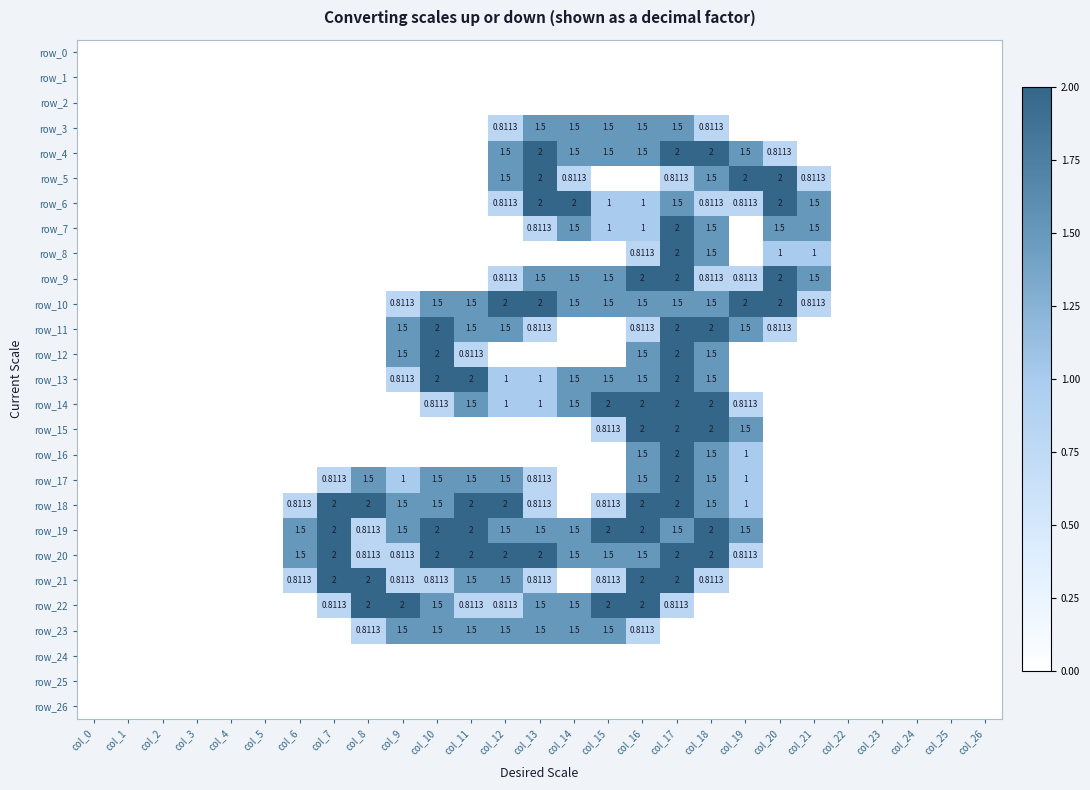

True or false: row_9 has a value of 0.8 at col_13.

False